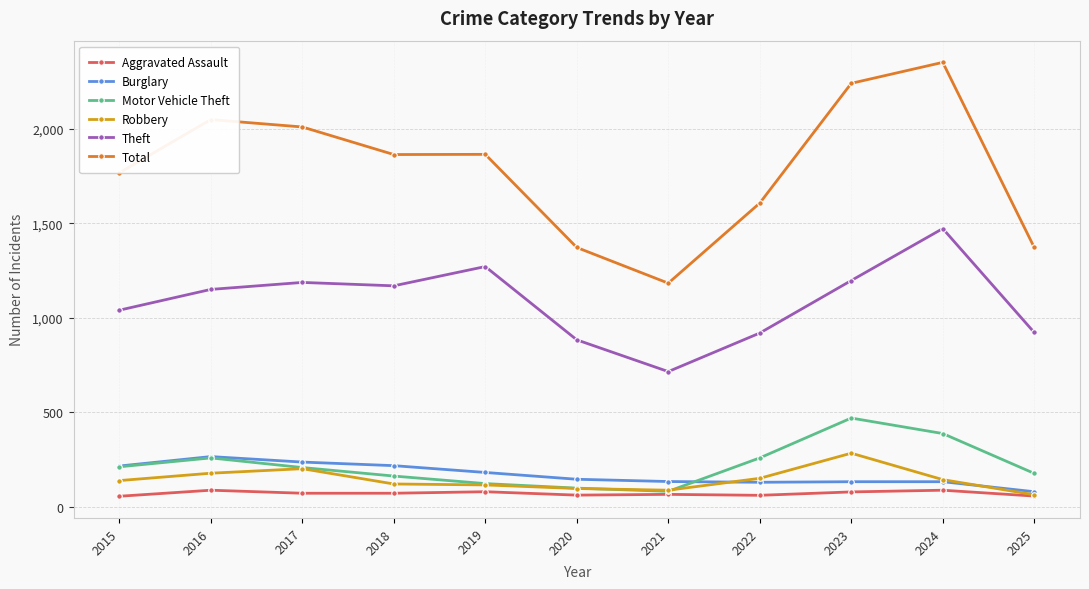

What is the difference between the second highest and minimum values in the Burglary series?

157